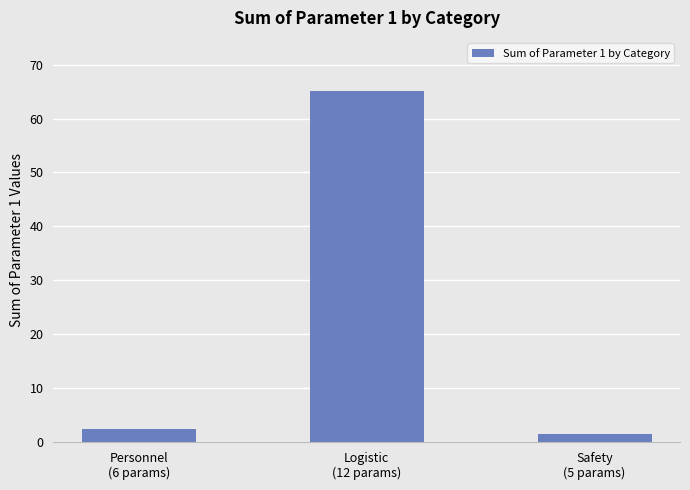

Which has a higher value, Safety
(5 params) or Logistic
(12 params)?

Logistic
(12 params)